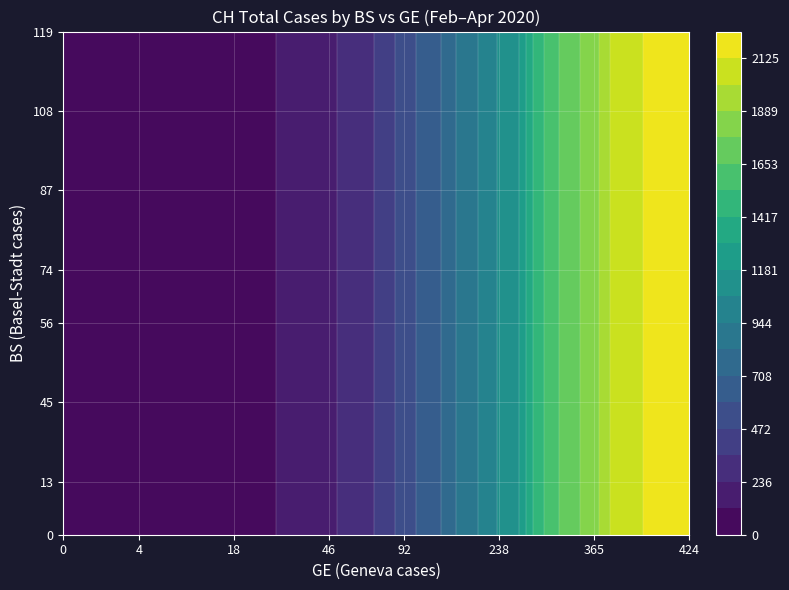

What is the highest value of the CH series?

2243